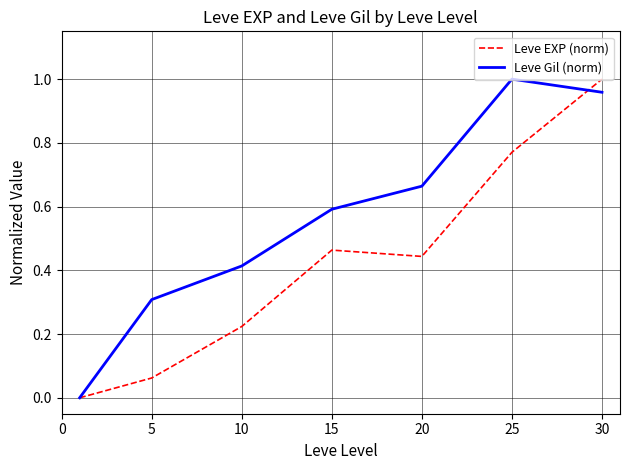

Which series has the largest total across all categories?

Leve Gil (norm)